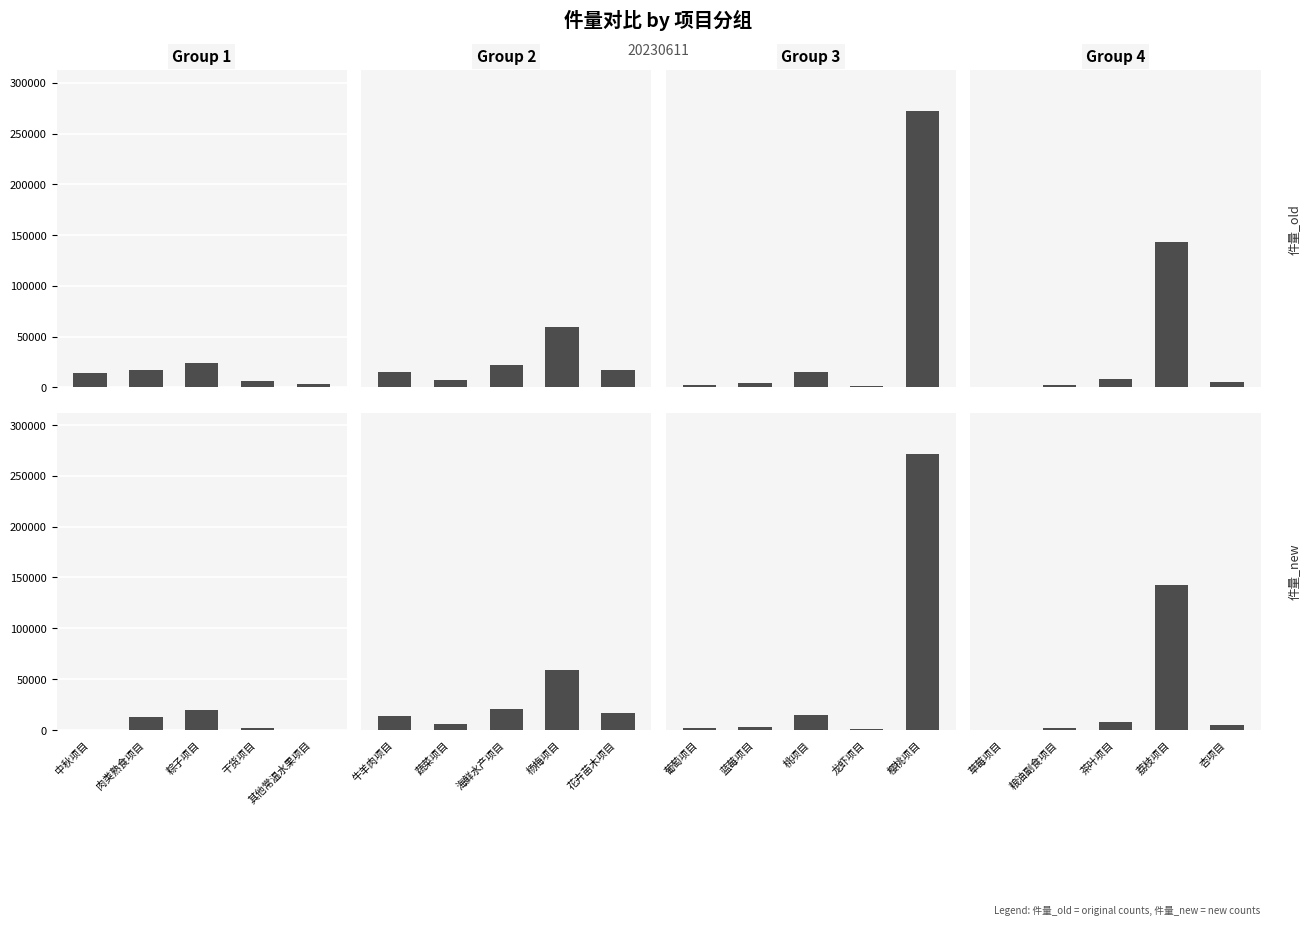

Which series has the largest range (max minus min)?

件量_new